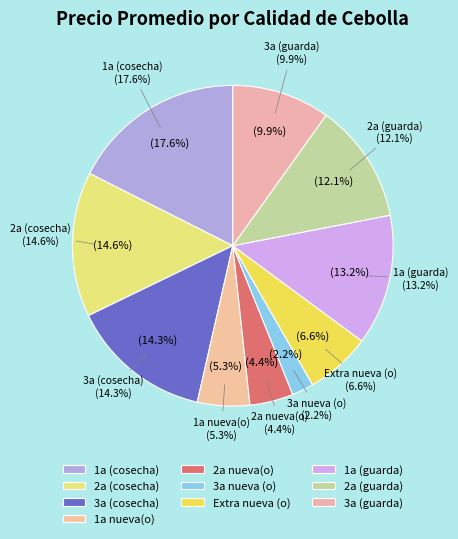

Is the sum of 36 and 38 greater than half?

No